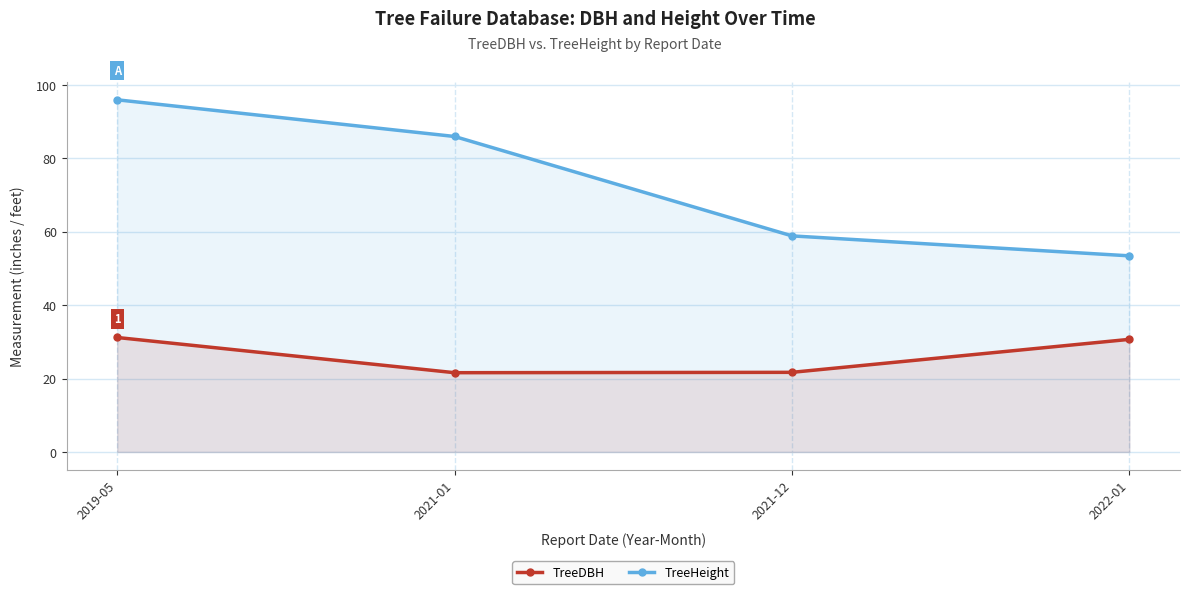

True or false: TreeDBH and TreeHeight intersect in this chart.

False